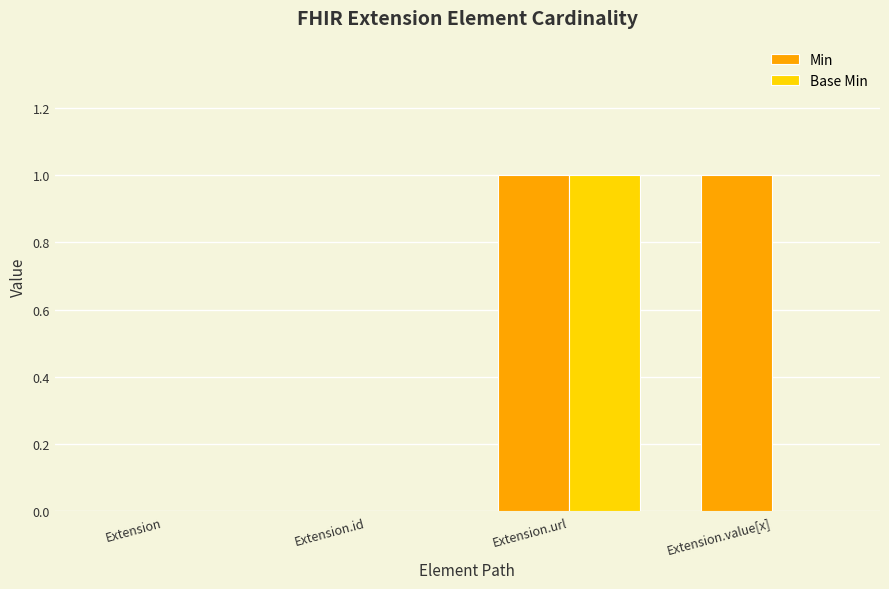

Which category has the highest value in the Base Min series?

Extension.url